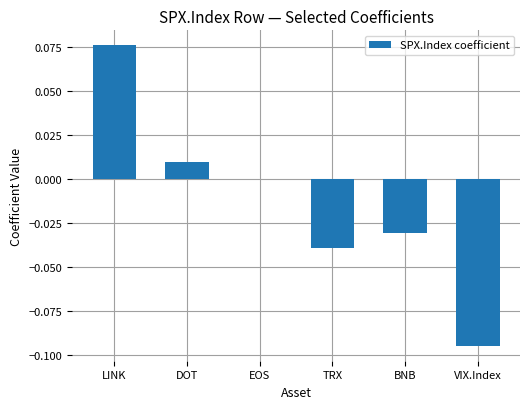

True or false: the data shows 0.0 at EOS.

True